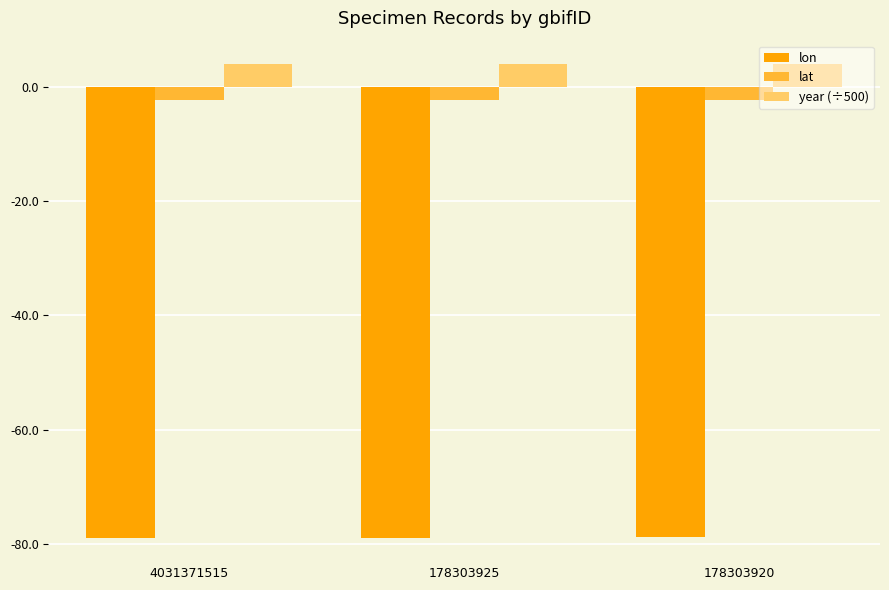

What is the average value of the year (÷500) series?

4.0